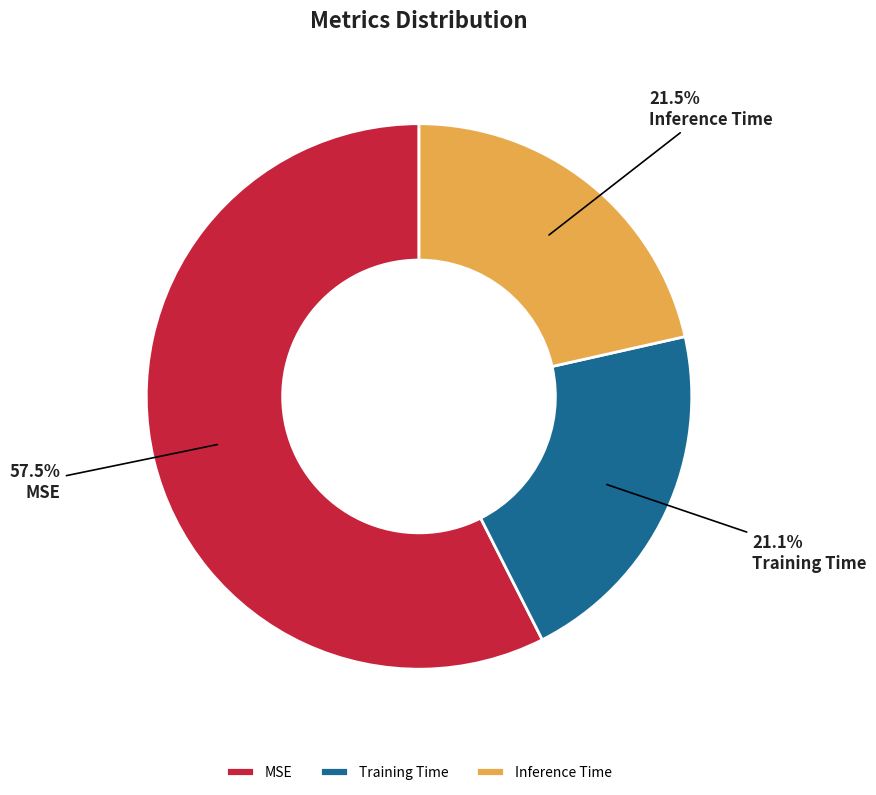

What is the largest slice in the pie chart?

MSE